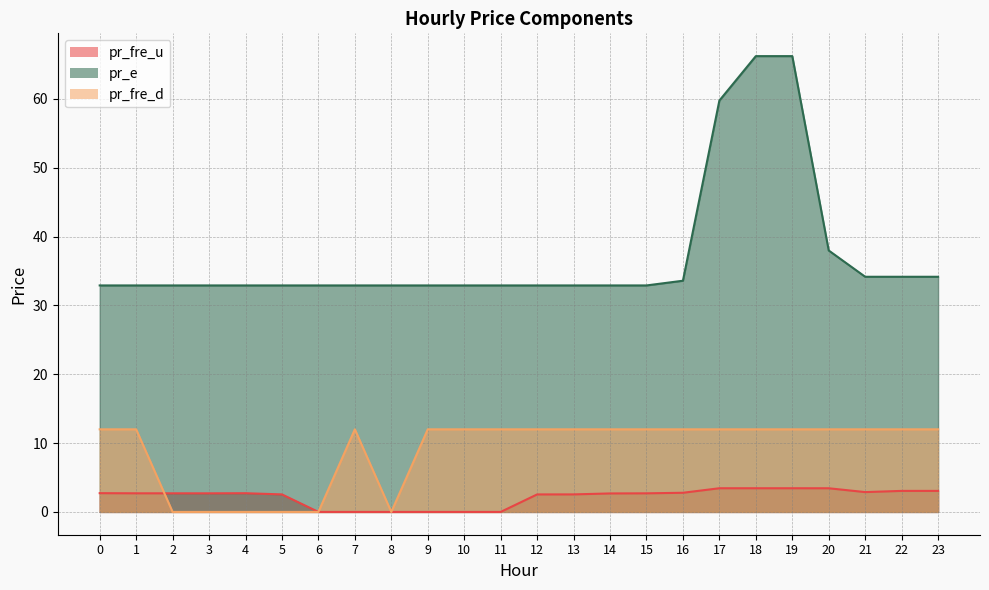

What is the value of the pr_e point at the 22nd from the left?

34.2